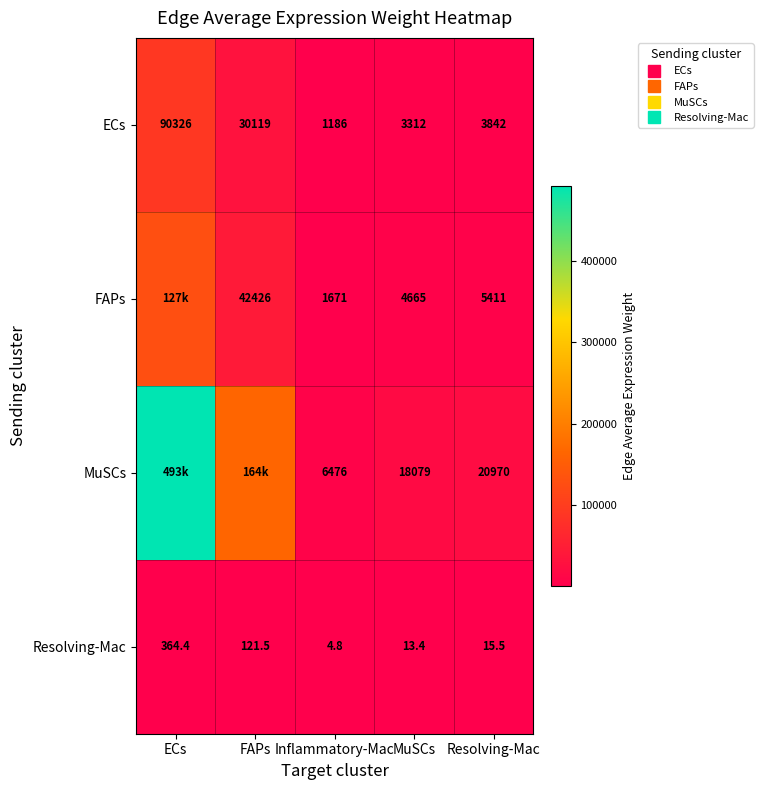

List the series in order of their peak value, lowest first.

Resolving-Mac, ECs, FAPs, MuSCs